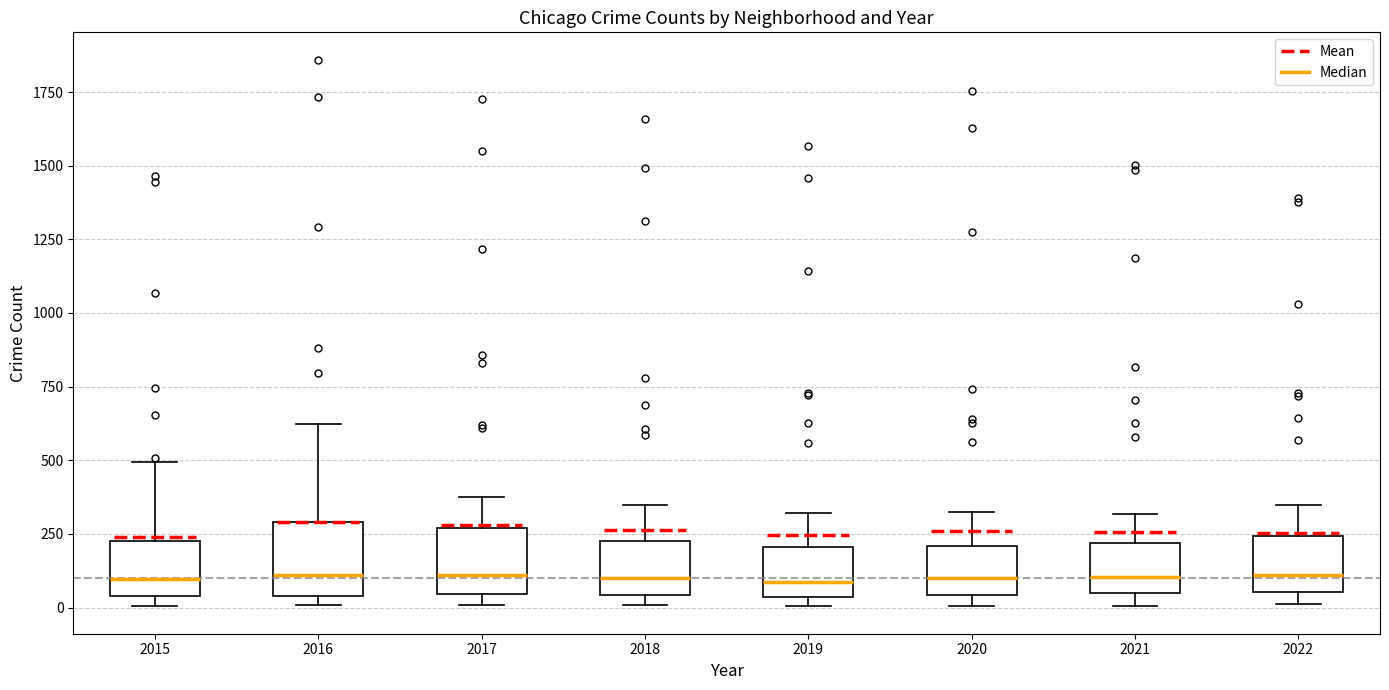

Reading left to right, transcribe this box plot: for each box, give where its median line is, the range the box spans, and where its two whiskers end, as read against the y-axis. The values are not printed on the chart, so give them approximately, as read against the axis.

2015: median 100, box 50 to 200, whiskers 0 to 500
2016: median 100, box 50 to 300, whiskers 0 to 600
2017: median 100, box 50 to 250, whiskers 0 to 350
2018: median 100, box 50 to 250, whiskers 0 to 350
2019: median 100, box 50 to 200, whiskers 0 to 300
2020: median 100, box 50 to 200, whiskers 0 to 300
2021: median 100, box 50 to 200, whiskers 0 to 300
2022: median 100, box 50 to 250, whiskers 0 to 350